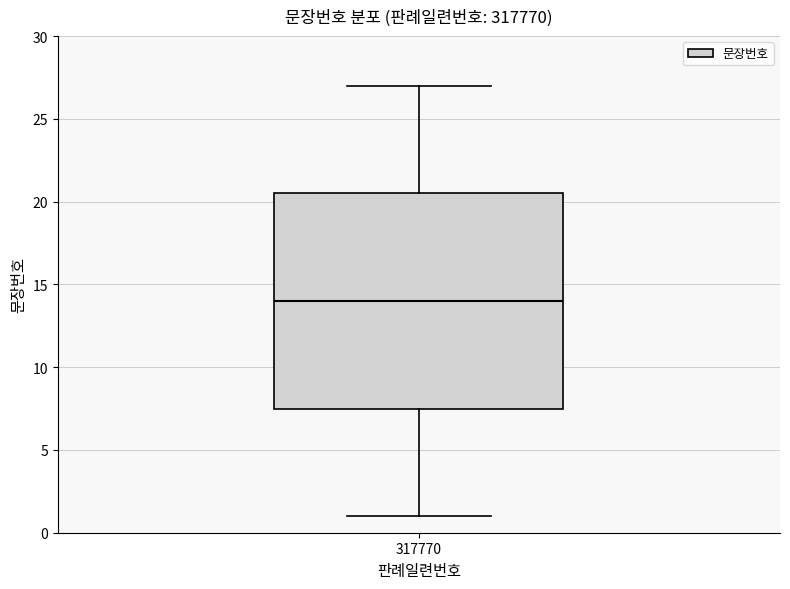

Read this box plot against the y-axis: the position of the median line, the range covered by the box, and the ends of both whiskers. The values are not printed on the chart, so give them approximately, as read against the axis.

median 14.0, box 7.5 to 20.5, whiskers 1.0 to 27.0